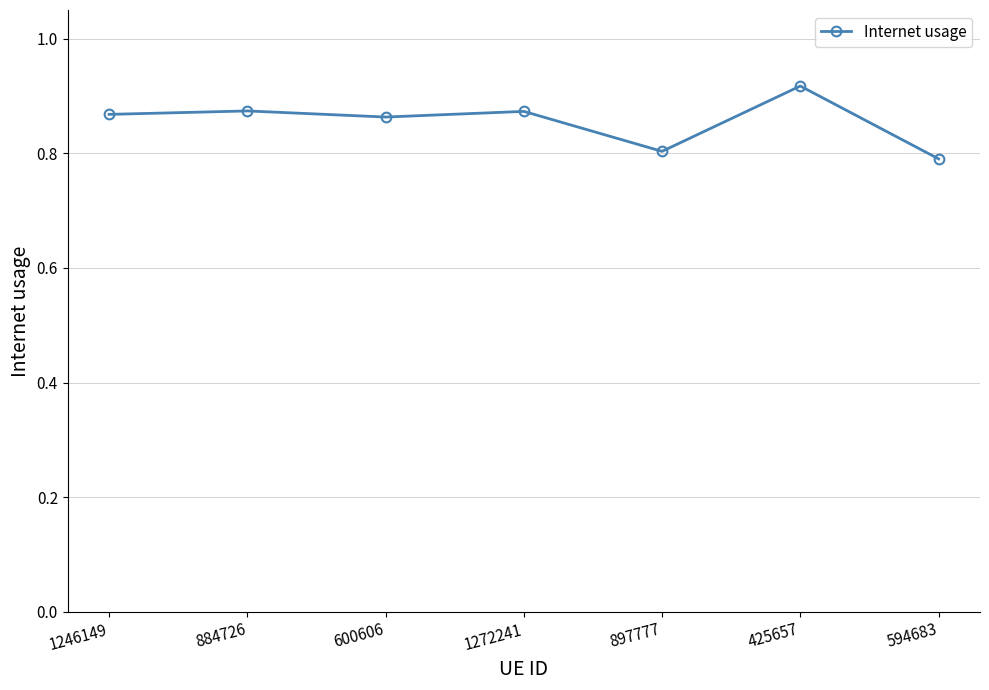

What is the minimum value shown in the chart?

0.8